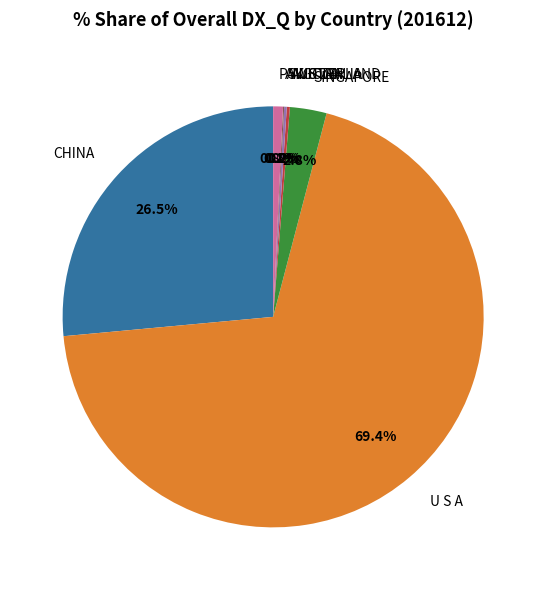

Does any single category account for the majority?

Yes